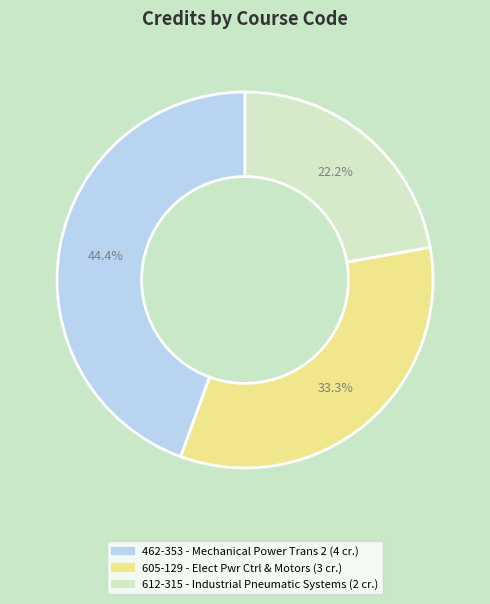

Is 462-353 the majority of the pie?

No